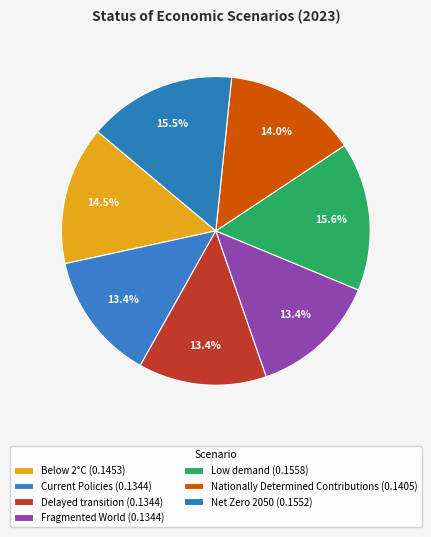

Which slice is the largest?

Low demand